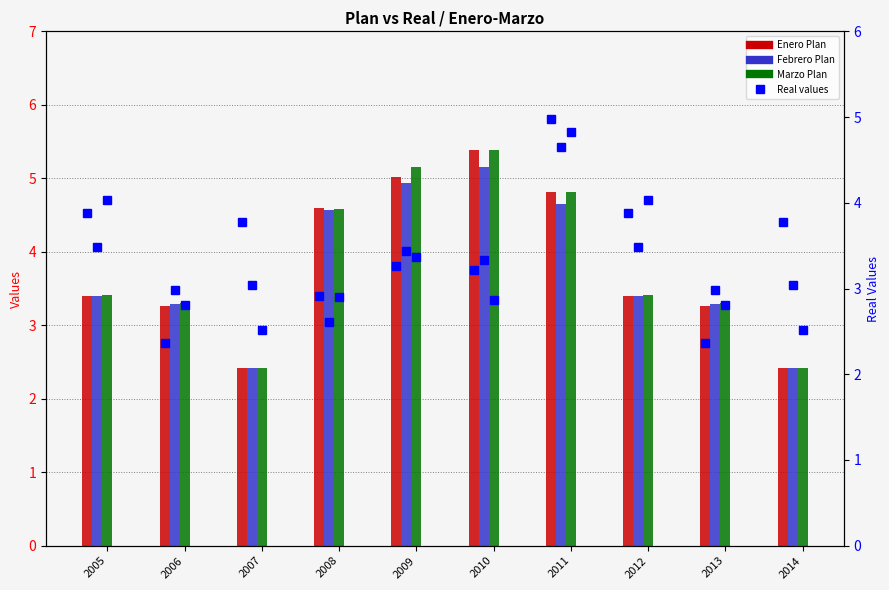

At which category is the sum across all series the highest?

2011